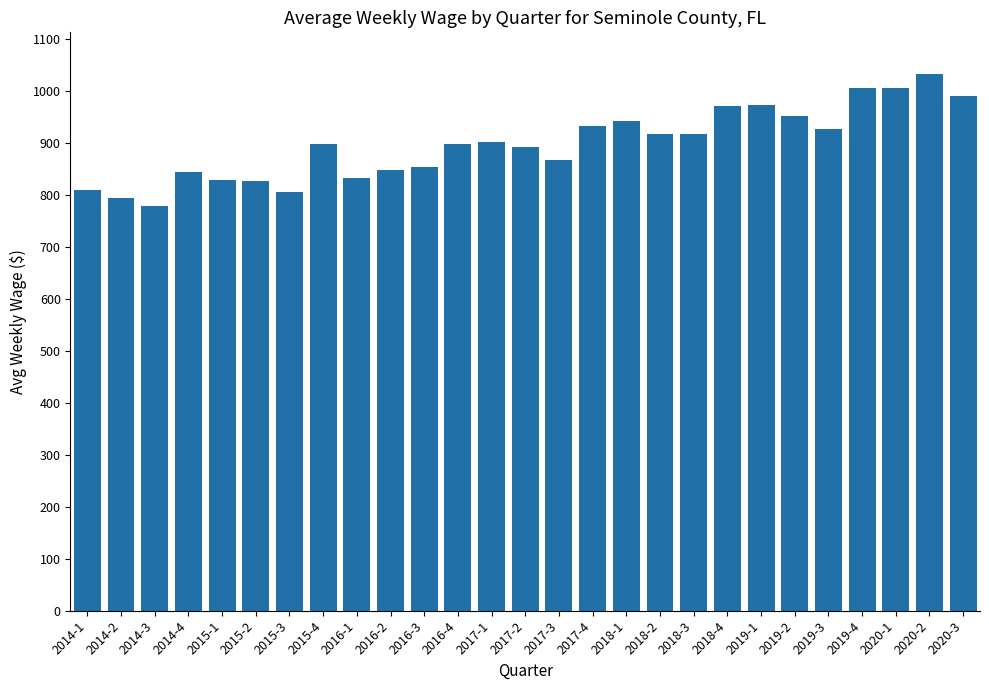

What is the change in value from 2016-1 to 2020-1?

+173